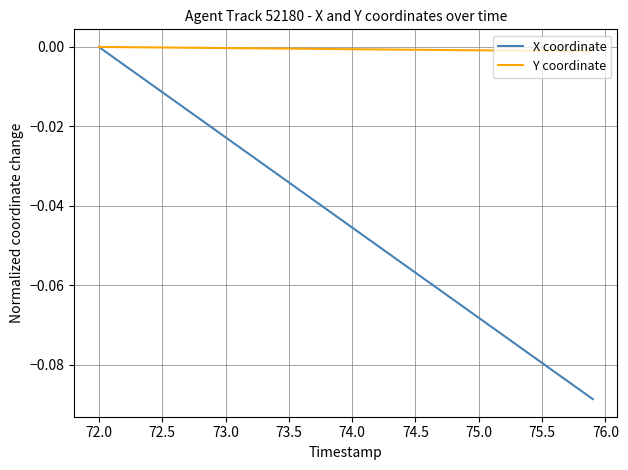

Which series has the largest total across all categories?

Y coordinate